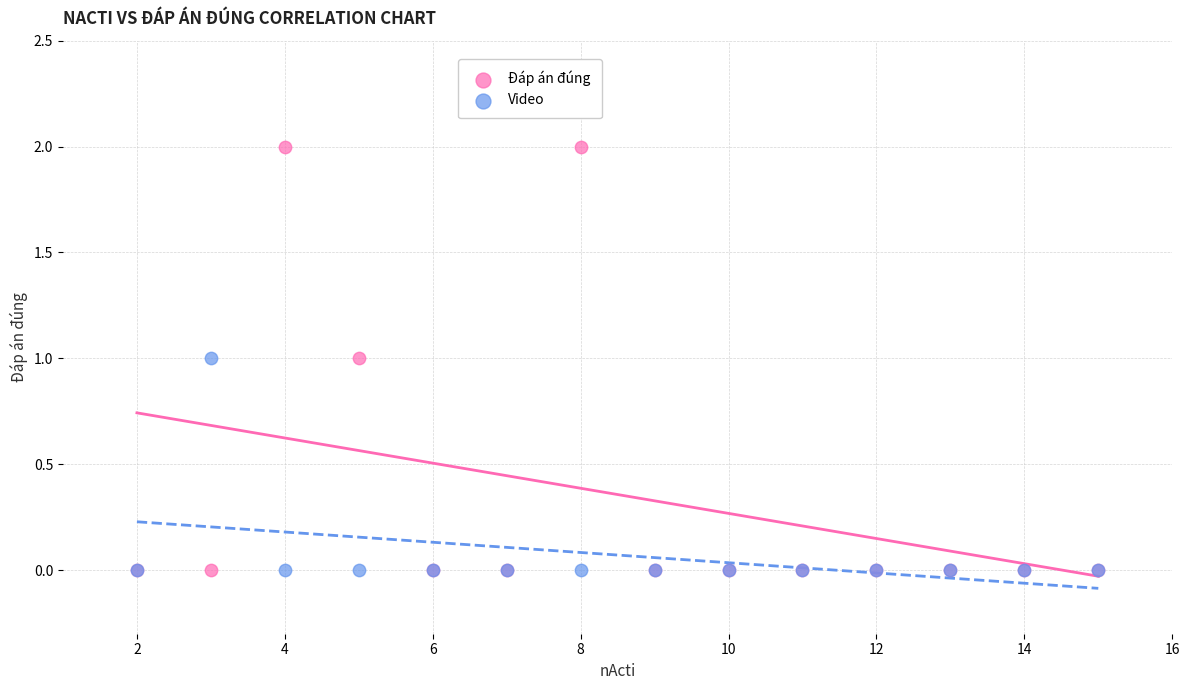

Which series has the largest Y range (max minus min)?

Đáp án đúng